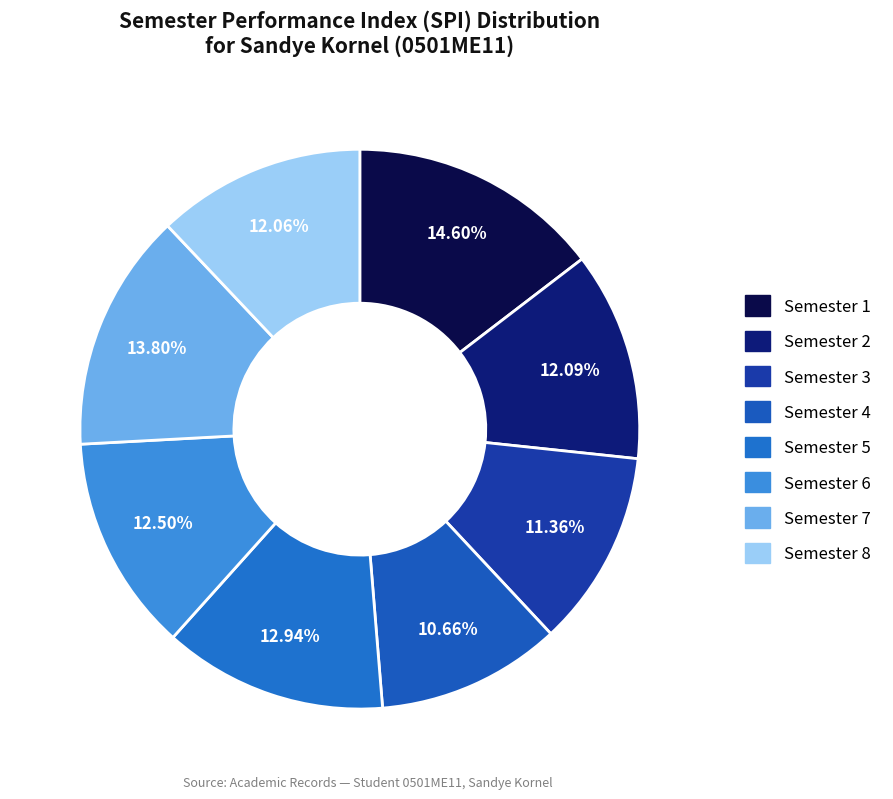

Between Semester 7 and Semester 4, which is larger?

Semester 7